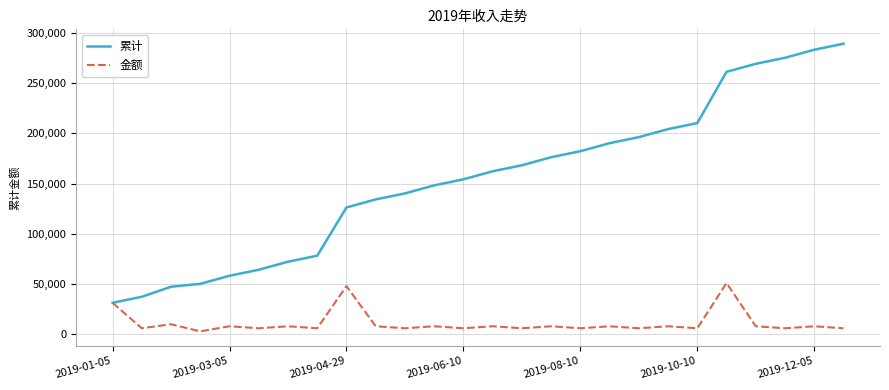

Which series has the widest spread of values?

累计